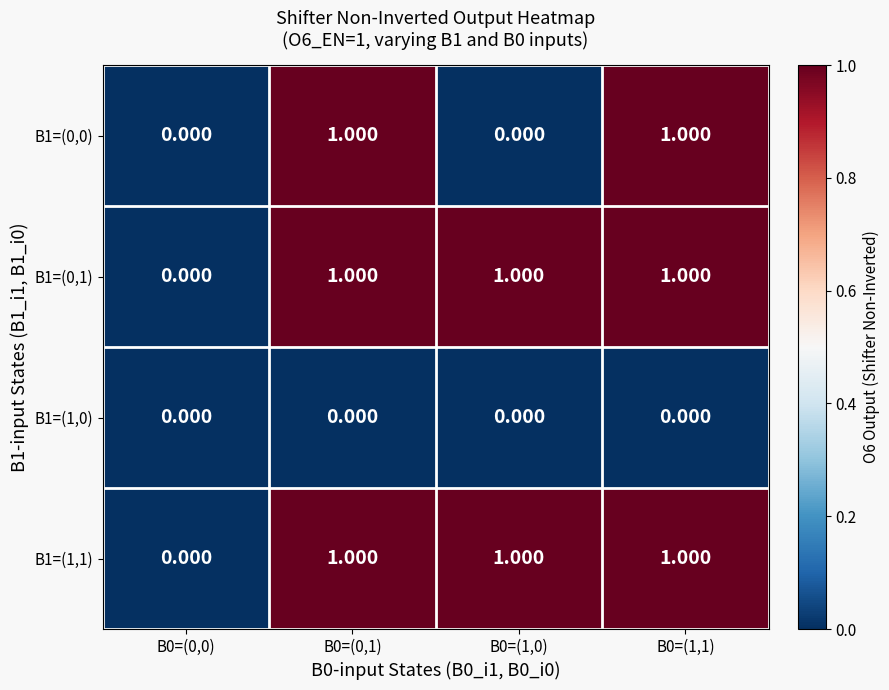

Rank the series by their maximum value, from highest to lowest.

B1=(0,0), B1=(0,1), B1=(1,1), B1=(1,0)